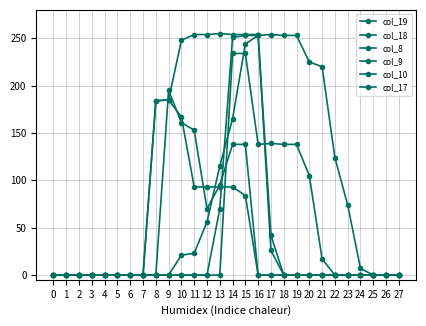

Does the chart have visible grid lines?

Yes